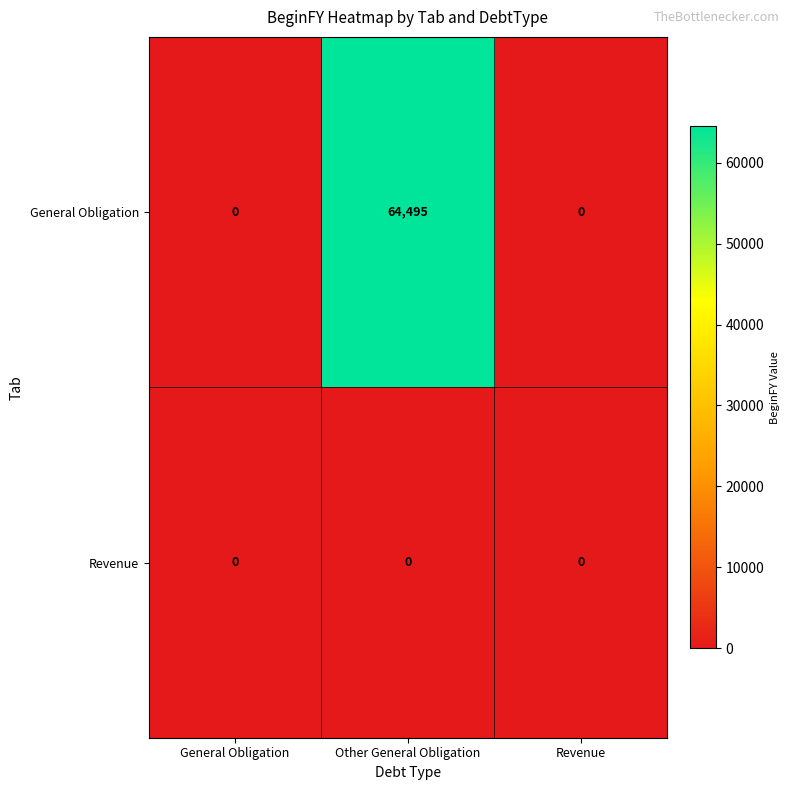

True or false: General Obligation has a value of 0 at Revenue.

True